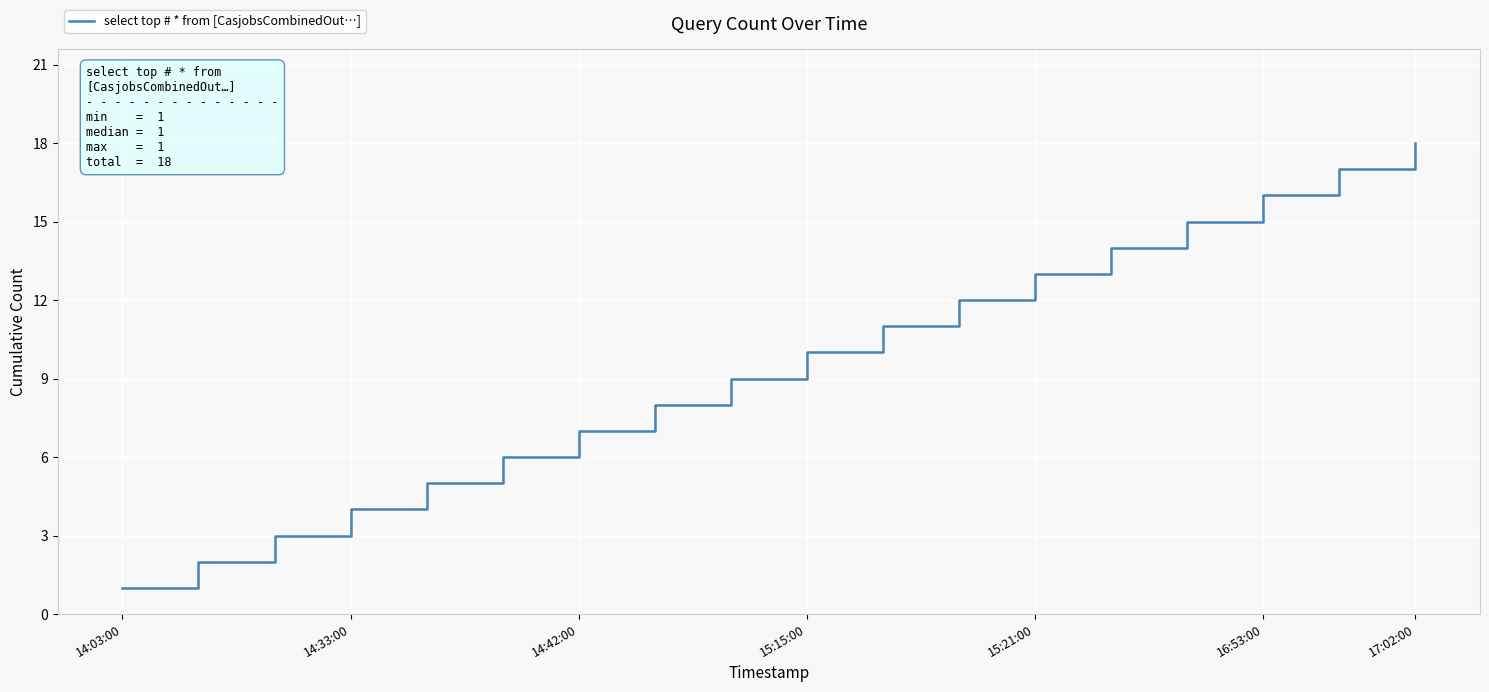

What is the difference between the maximum and minimum values?

17